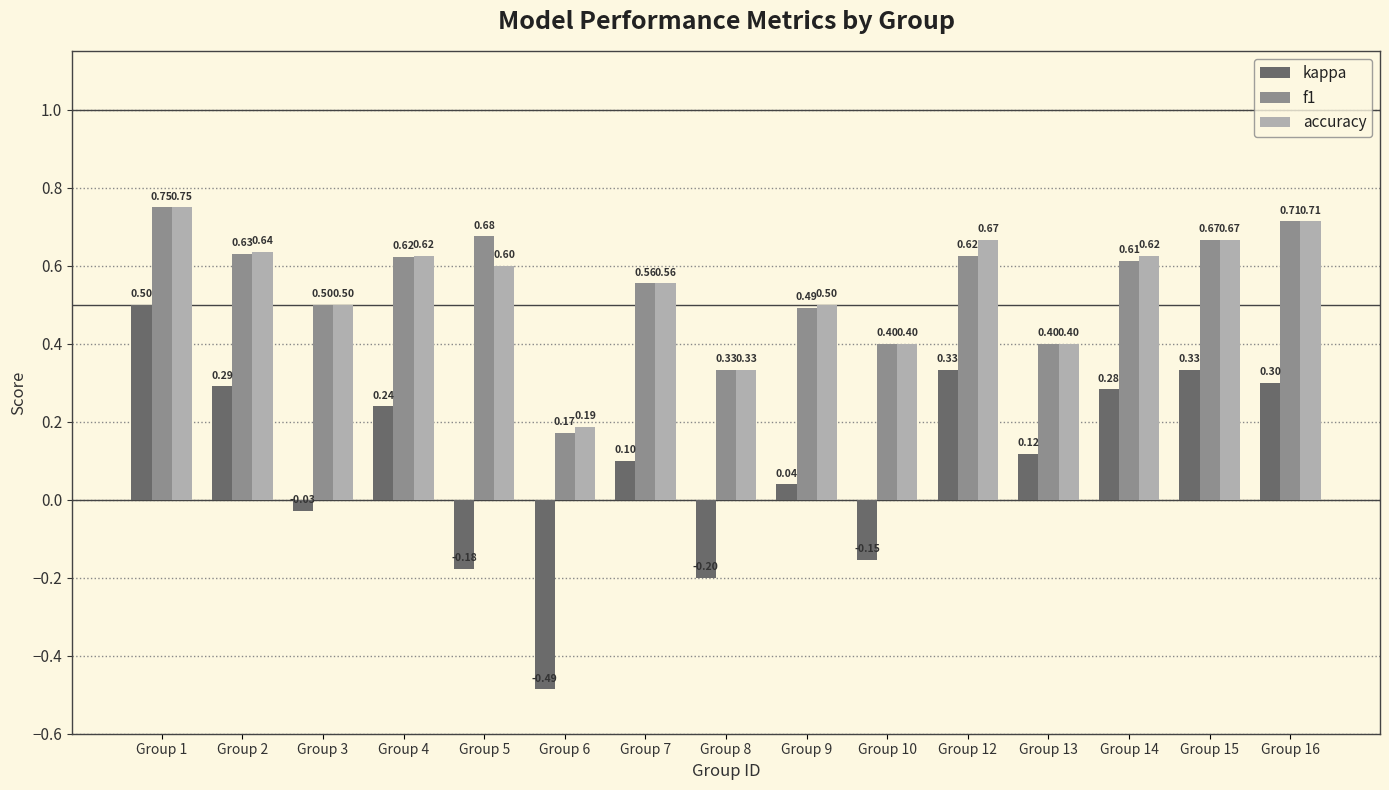

Read the kappa value at Group 7.

0.1